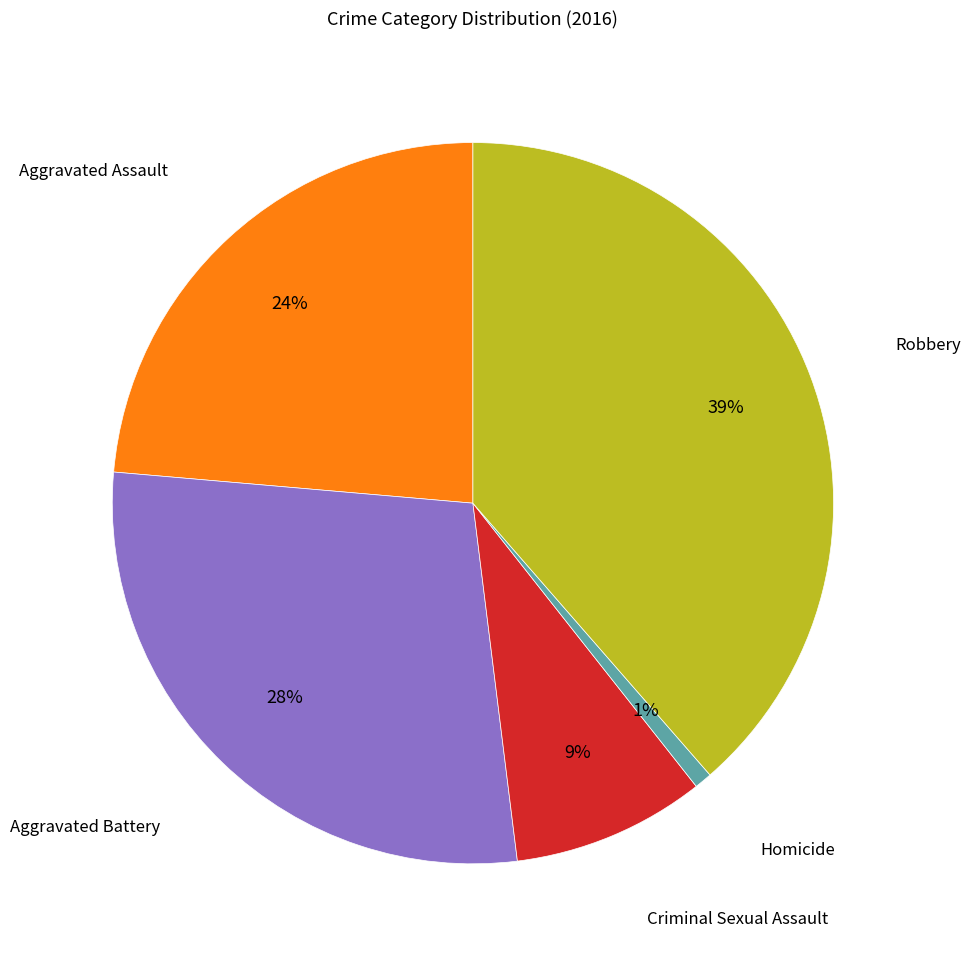

Count the number of slices in the pie.

5